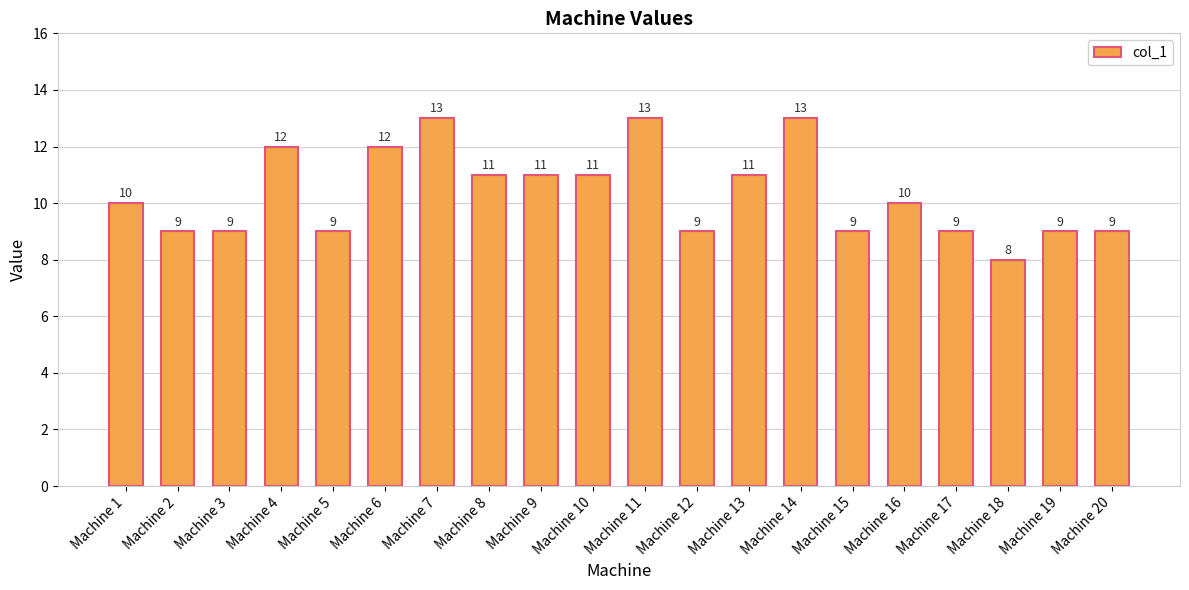

True or false: the data shows 12 at Machine 4.

True